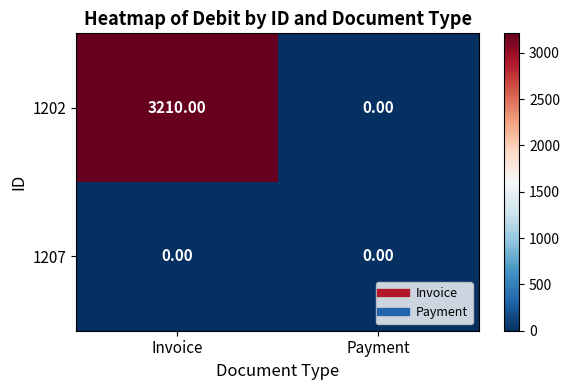

What is the difference between the maximum and minimum values in the 1202 series?

3210